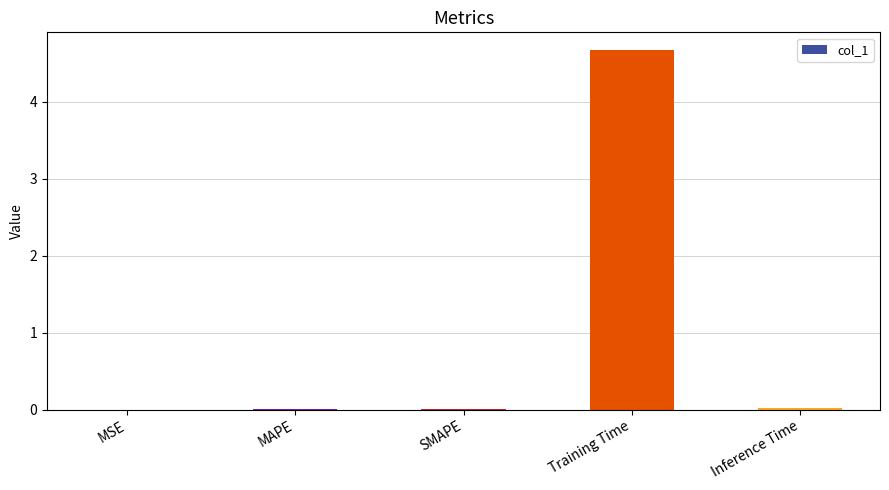

How many series are shown in this chart?

1